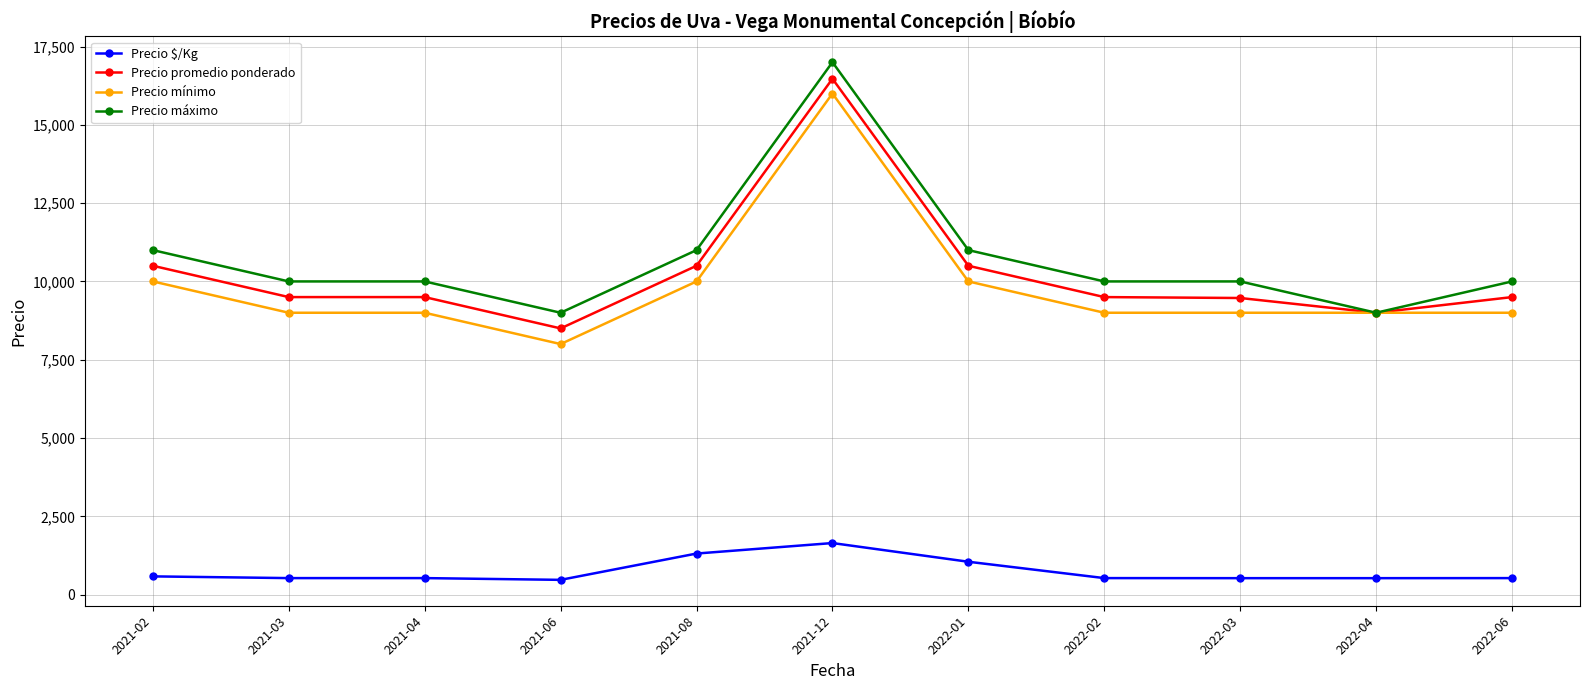

True or false: Precio máximo and Precio $/Kg cross at least once.

False